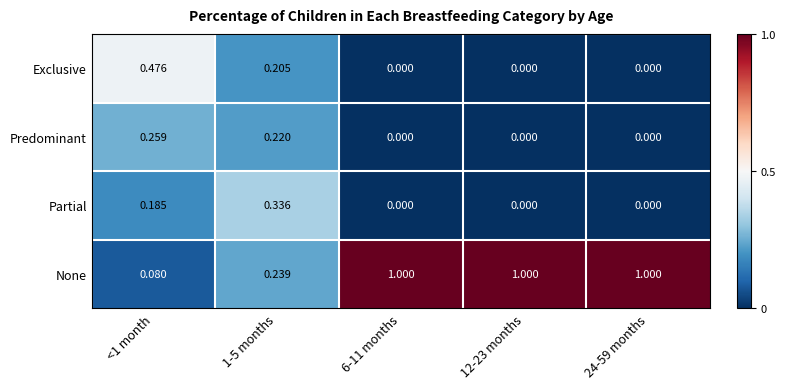

Which series has the largest total across all categories?

None